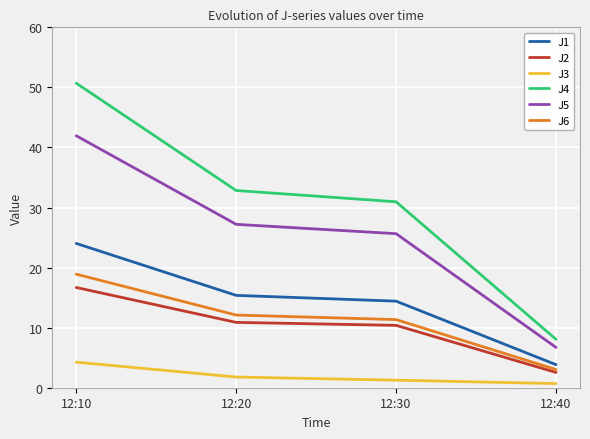

Does the chart have visible grid lines?

Yes